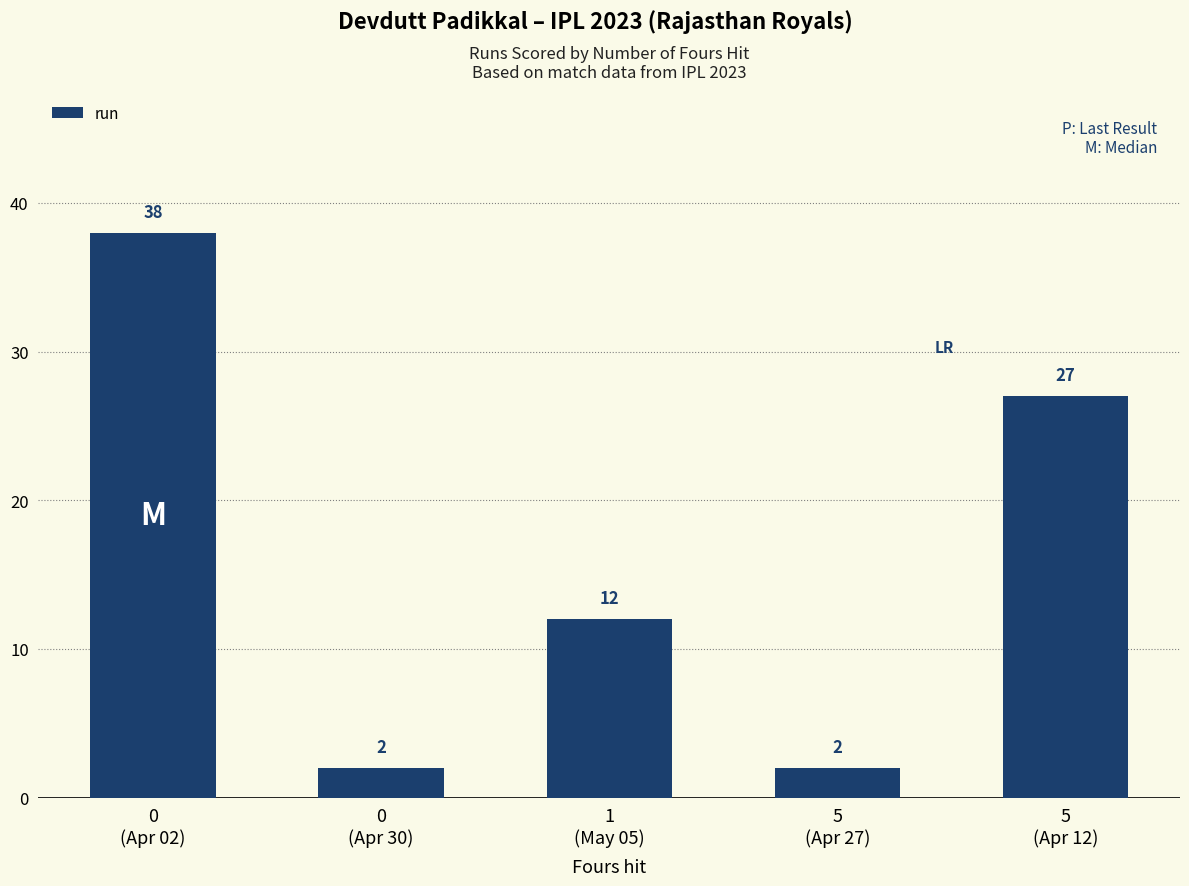

What position from the left is 0
(Apr 02)?

1